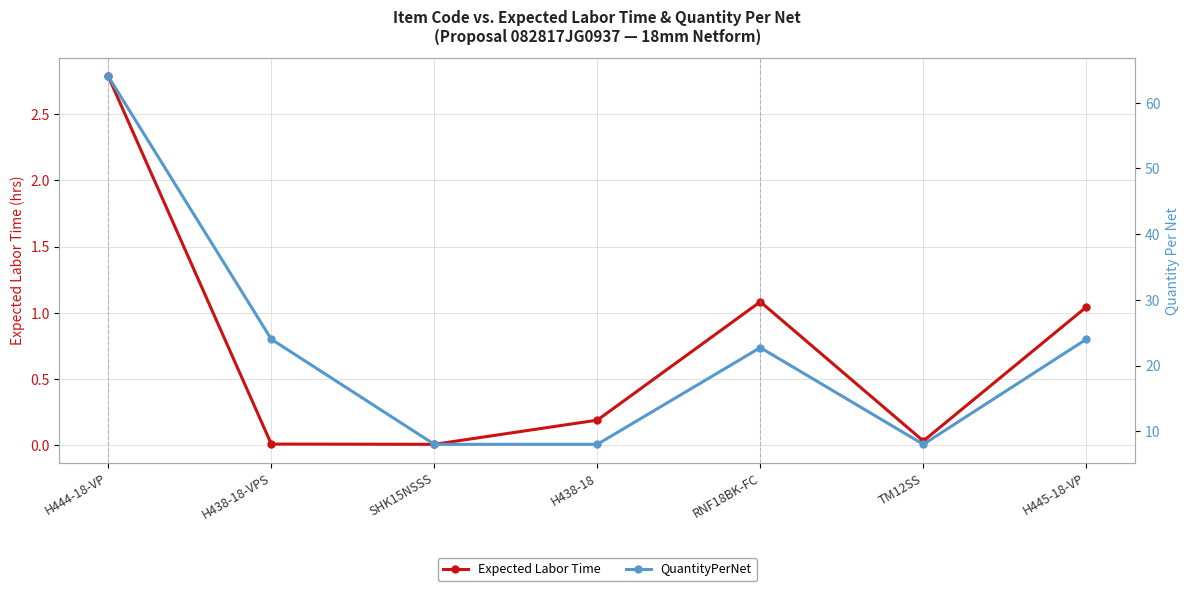

What is the difference between the maximum and minimum values in the Expected Labor Time series?

2.8